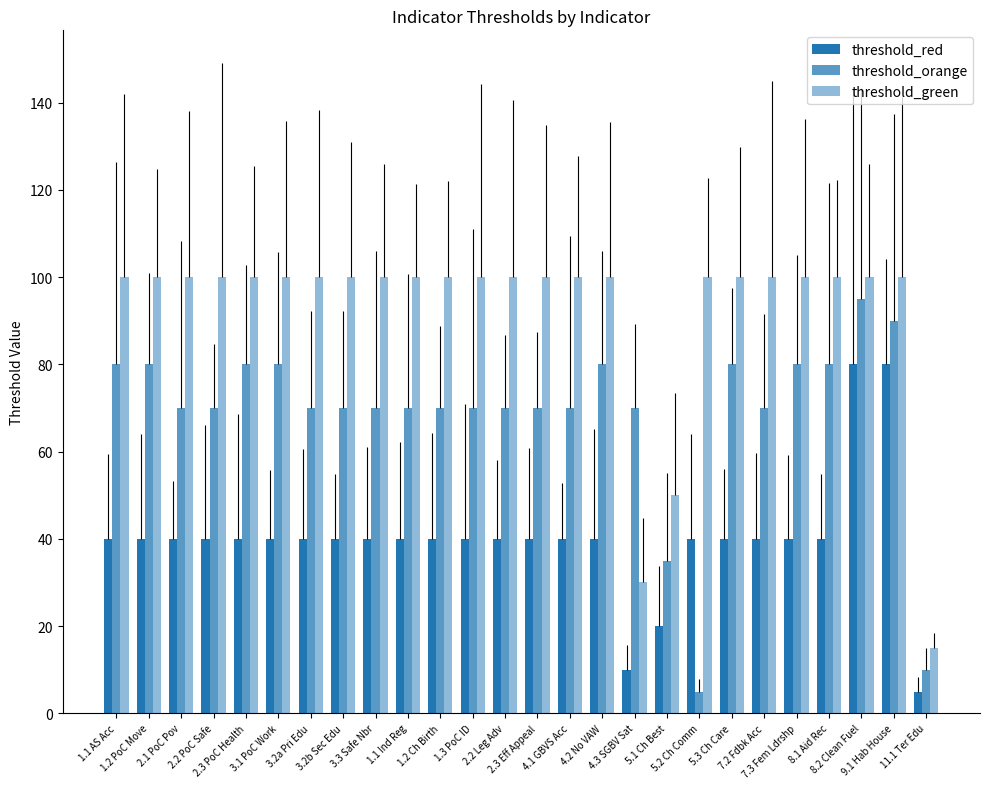

What is the greatest value displayed?

100